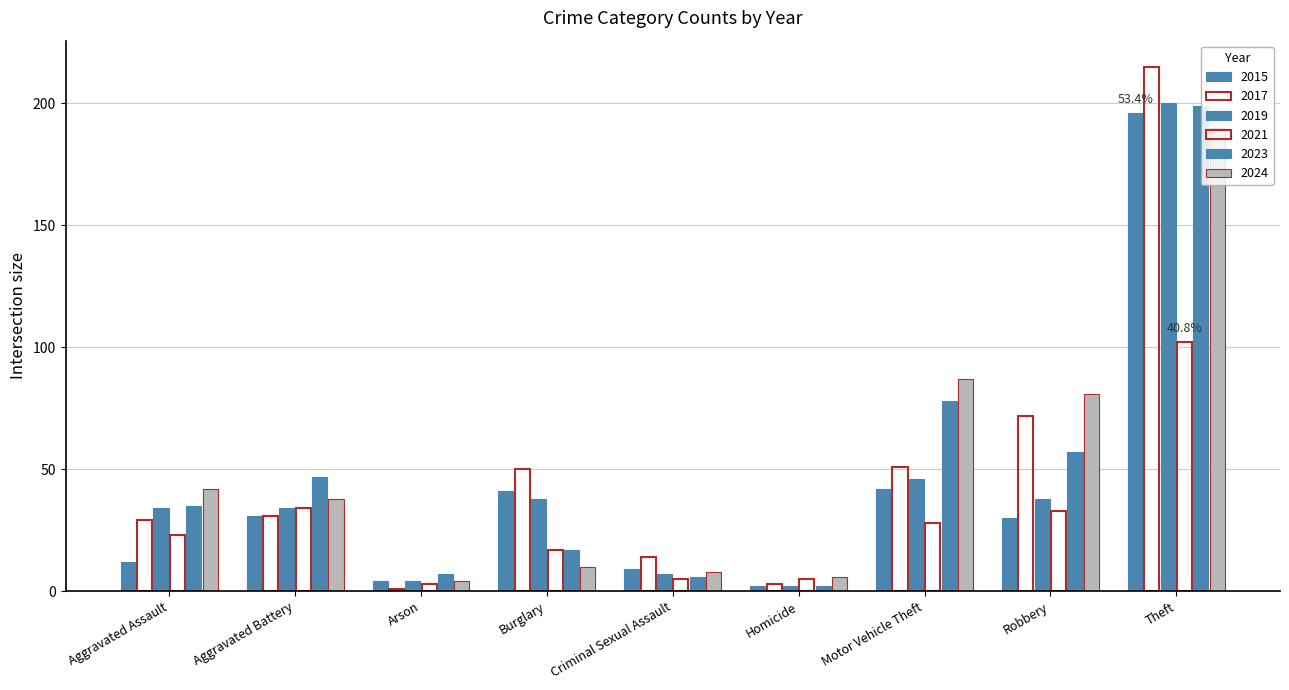

Is it true that 2024 equals 52 at Aggravated Battery?

False